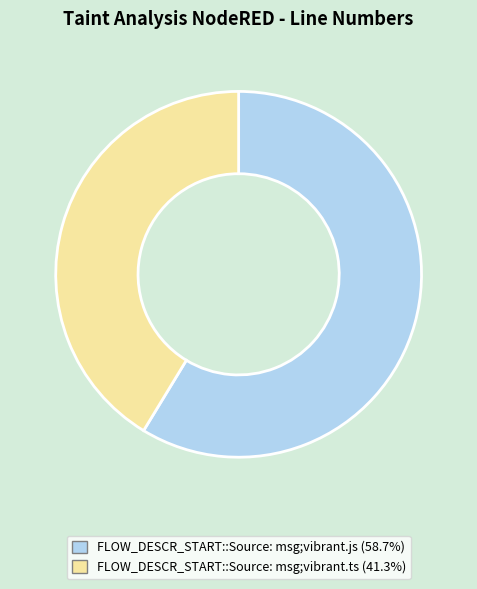

Which slice represents more than half of the pie?

FLOW_DESCR_START::Source: msg;vibrant.js